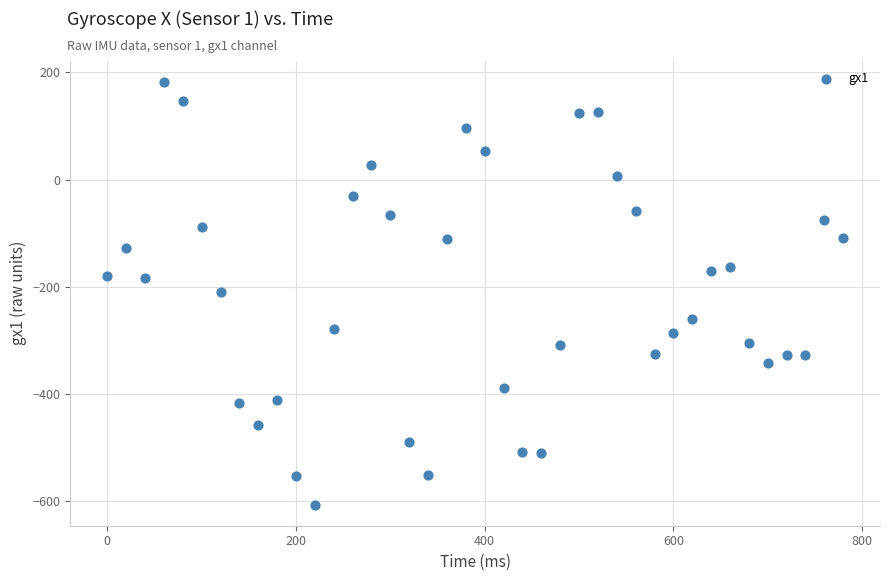

What is the range of X values (max minus min)?

780